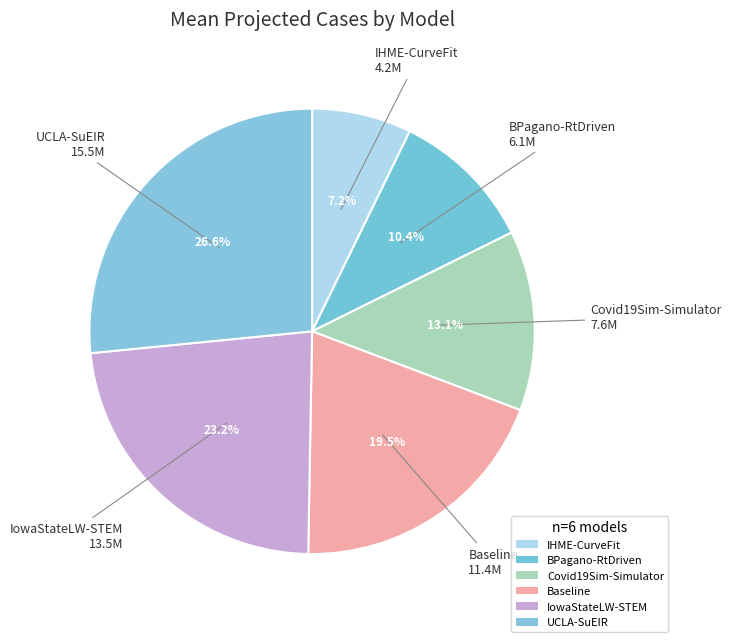

To the nearest percent, what is the average slice percentage?

17%